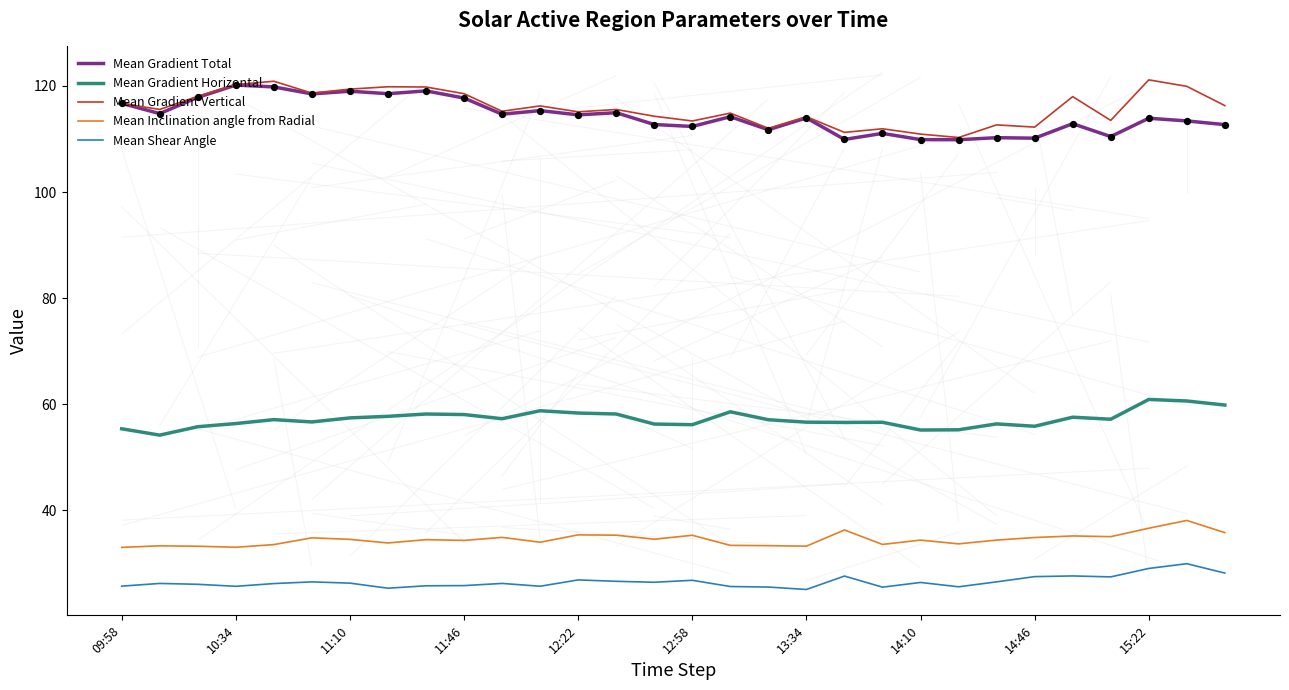

What are all the series names shown in the legend?

Mean Gradient Total, Mean Gradient Horizontal, Mean Gradient Vertical, Mean Inclination angle from Radial, Mean Shear Angle